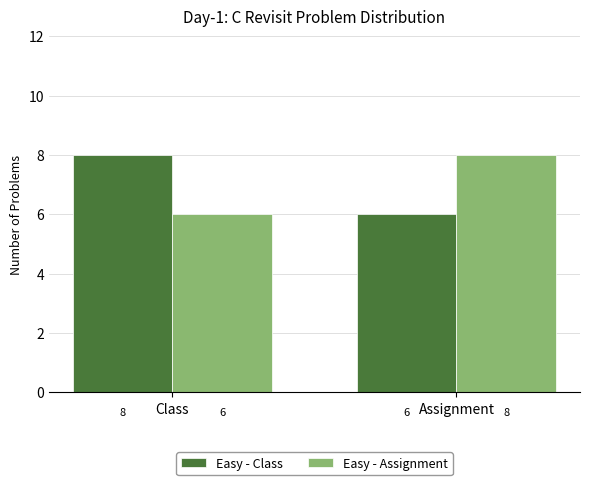

What is the average value of the Easy - Assignment series?

7